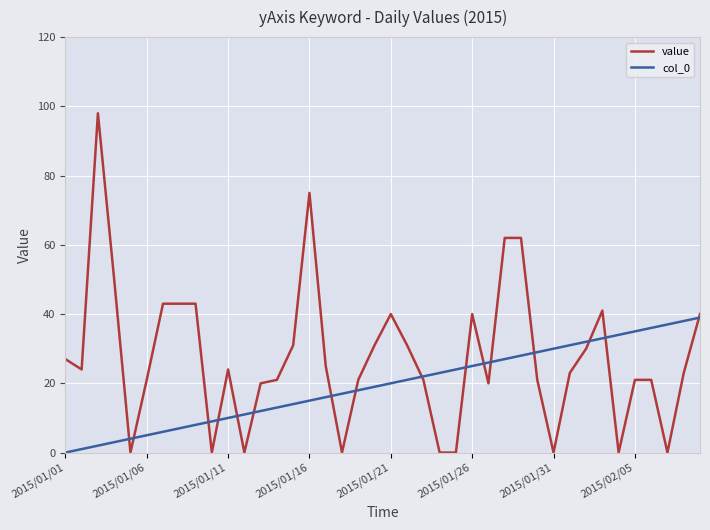

List the series in order of their peak value, lowest first.

col_0, value